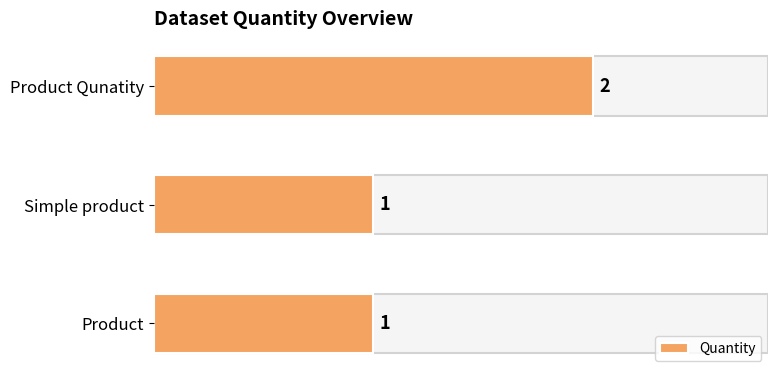

The chart shows a value of 0 at Product Qunatity. True or false?

False